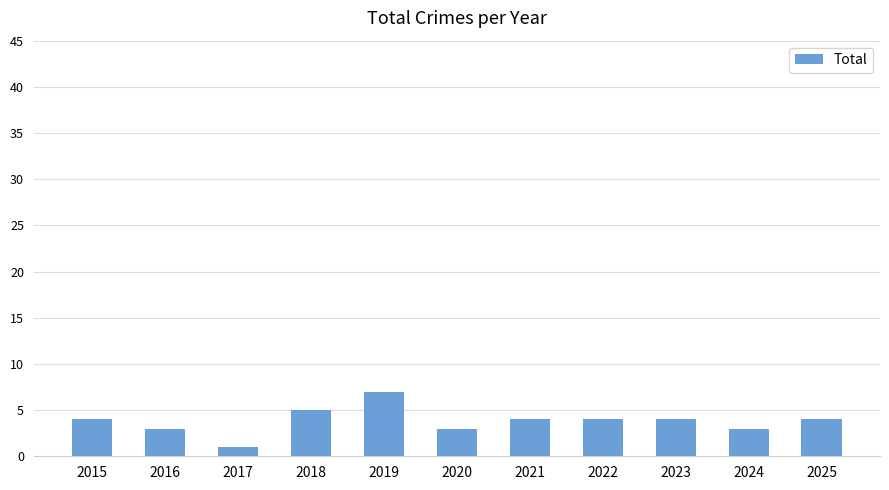

What is the difference between the maximum and minimum values?

6